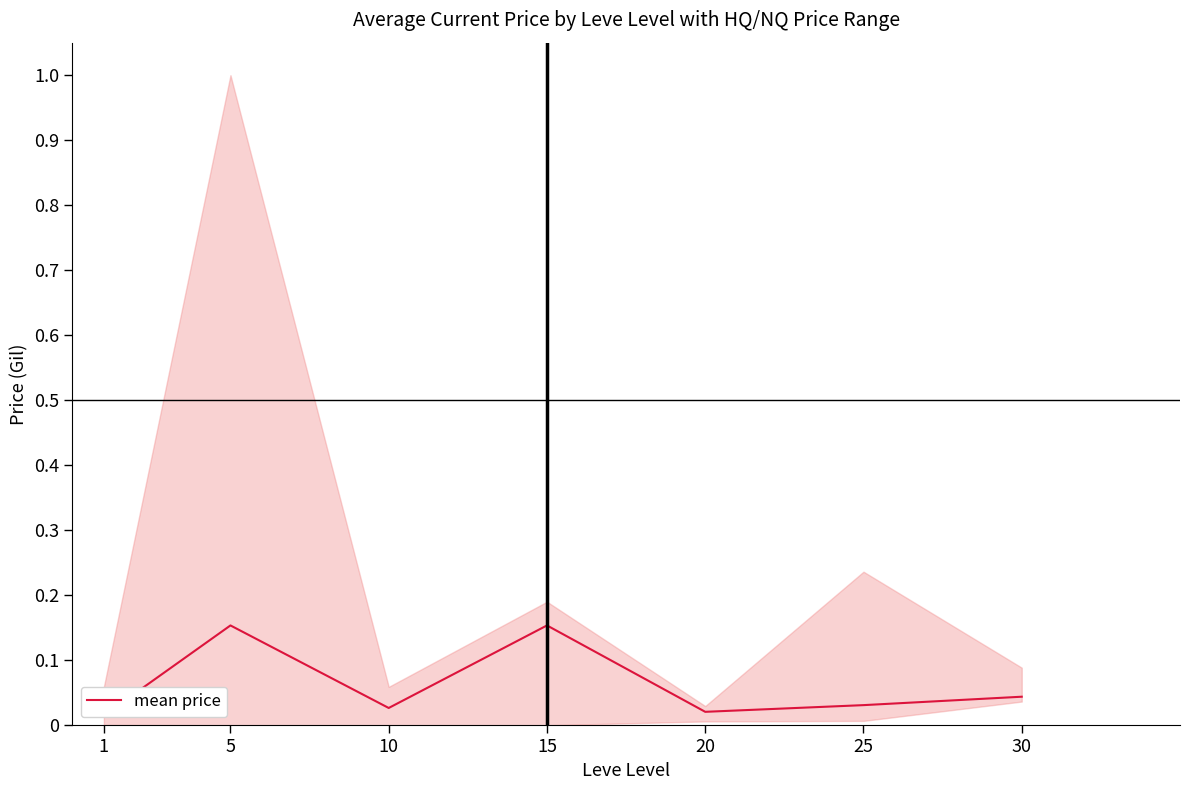

Does the chart display data point markers on the line(s)?

No